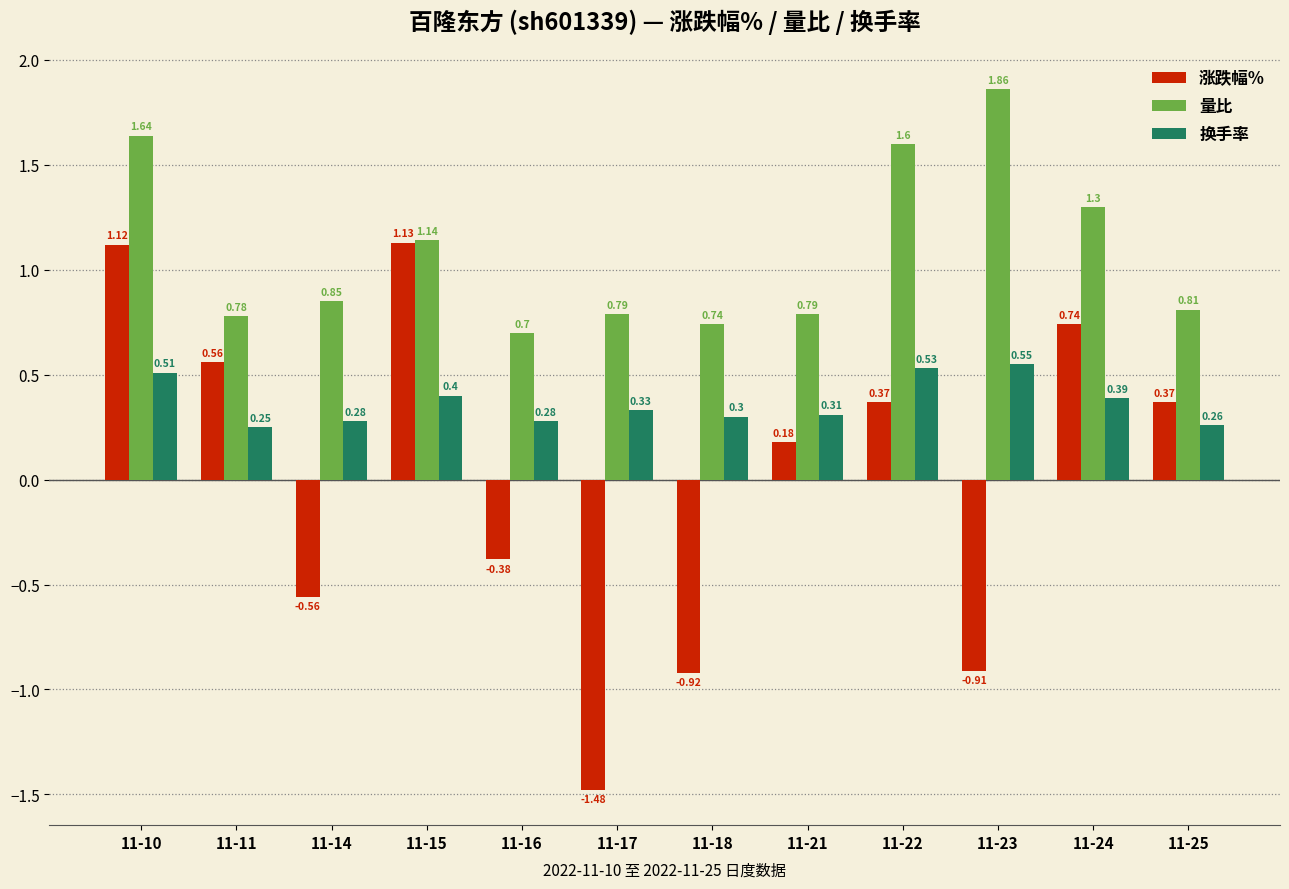

Which label corresponds to the smallest value in the chart?

11-17